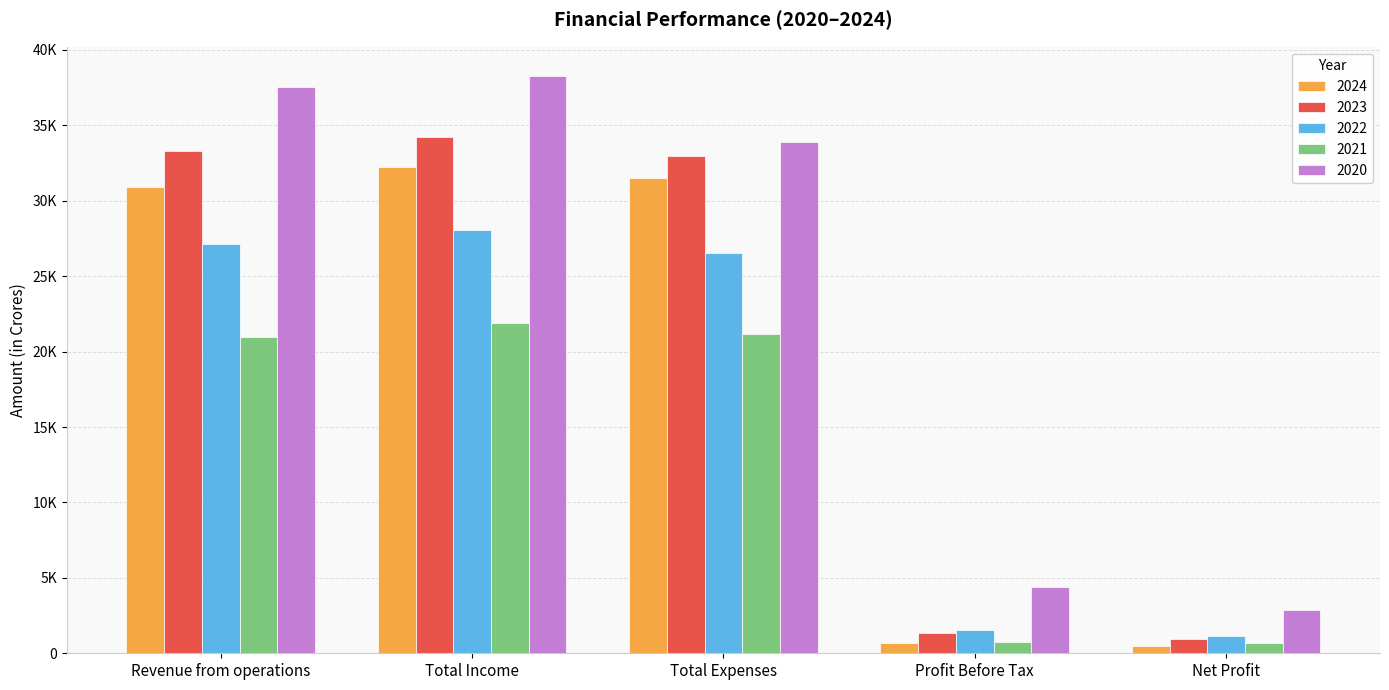

Are the bars horizontal?

No